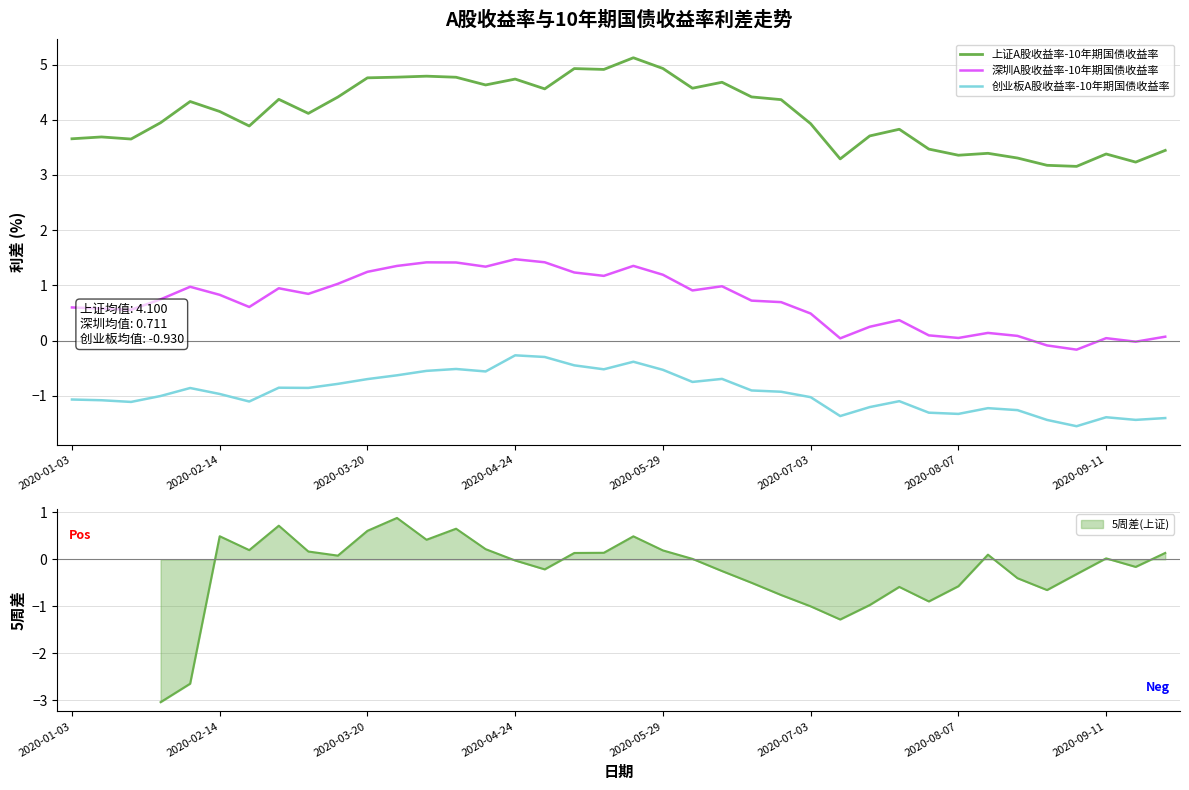

True or false: 创业板A股收益率-10年期国债收益率 and 上证A股收益率-10年期国债收益率 cross at least once.

False